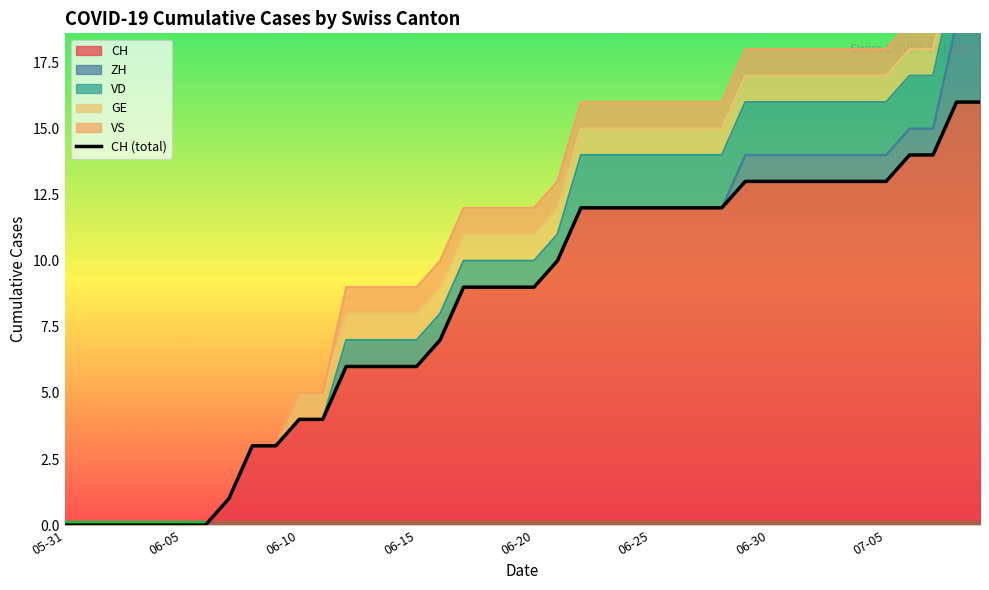

Does the chart display data point markers on the line(s)?

No